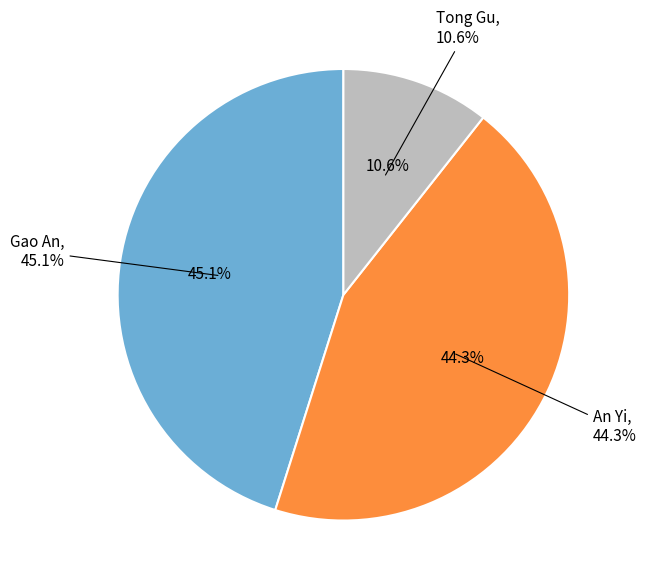

What percentage do Tong Gu and An Yi together represent?

54.9%